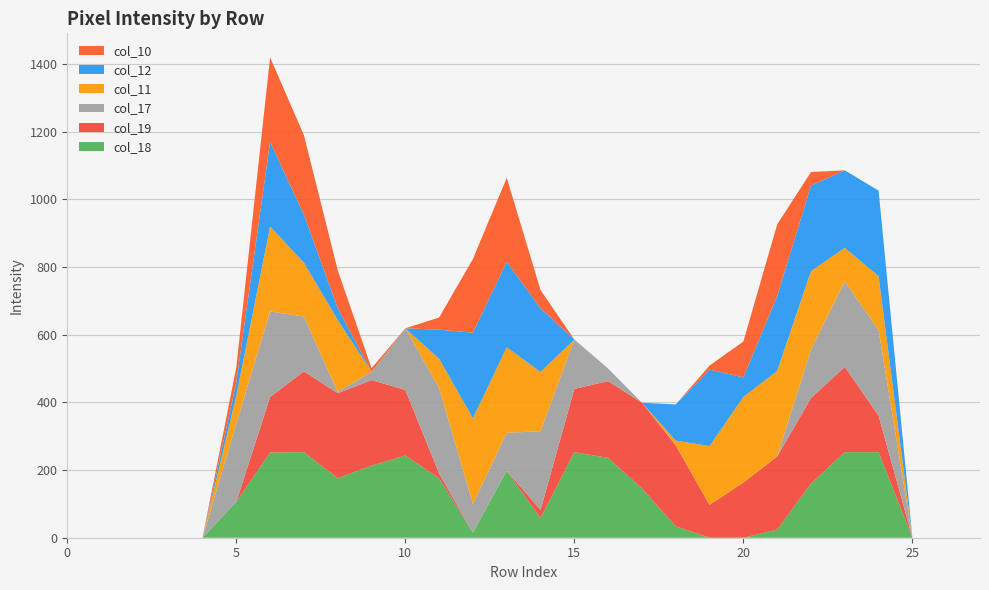

Reading left to right, what are all the values shown in this chart?

col_18: 0	0	0	0	0	106	252	253	176	213	243	176	15	198	58	253	236	146	34	0	0	24	160	253	253	0	0	0
col_19: 0	0	0	0	0	0	164	239	251	253	194	14	0	0	24	187	227	253	239	97	163	216	253	252	108	0	0	0
col_17: 0	0	0	0	0	231	253	162	4	24	182	253	85	112	233	146	37	0	0	0	0	0	143	253	253	0	0	0
col_11: 0	0	0	0	0	83	251	159	213	0	0	86	253	253	175	0	0	0	14	174	253	253	232	99	159	0	0	0
col_12: 0	0	0	0	0	39	250	142	35	0	0	86	253	253	188	0	0	0	107	226	58	221	253	229	253	0	0	0
col_10: 0	0	0	0	0	45	250	235	112	11	0	36	218	248	54	0	0	0	0	12	106	212	40	0	0	0	0	0